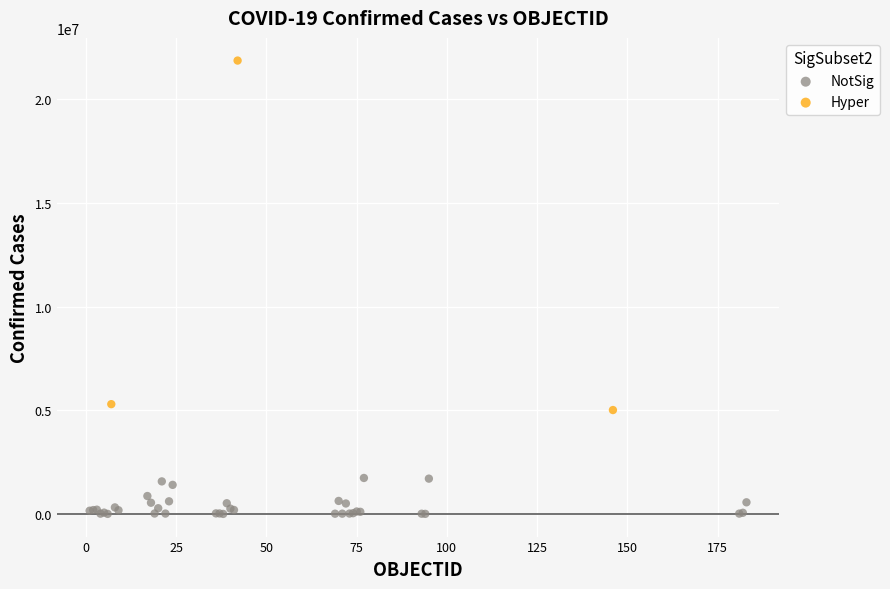

Which series reaches the minimum Y coordinate?

NotSig